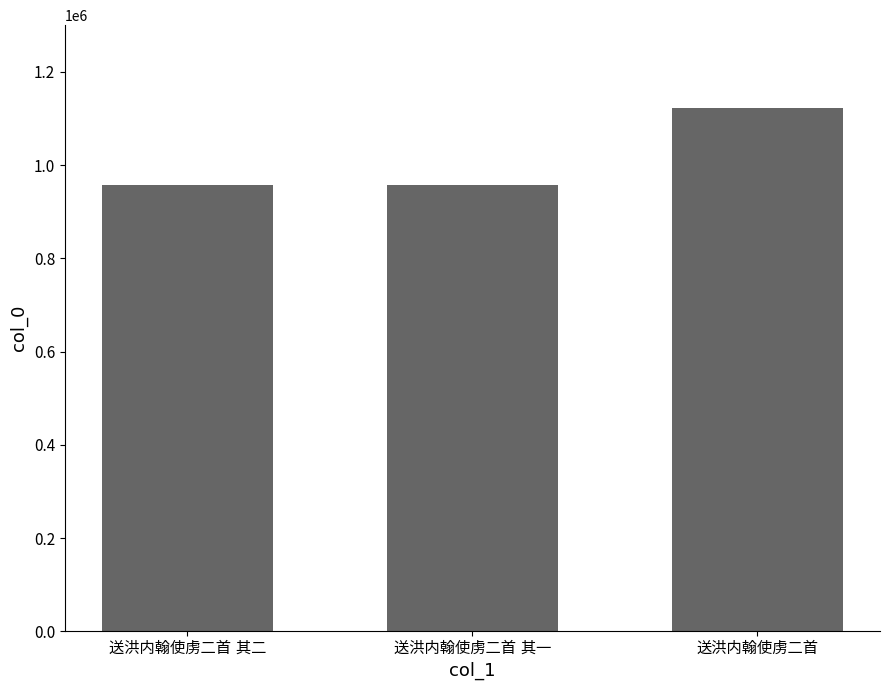

What is the maximum value shown in the chart?

1121640